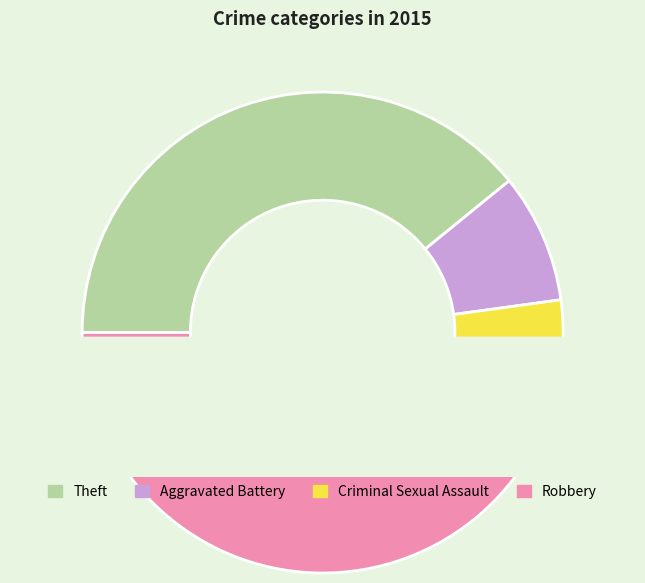

The Robbery slice represents 60% of the pie. True or false?

False